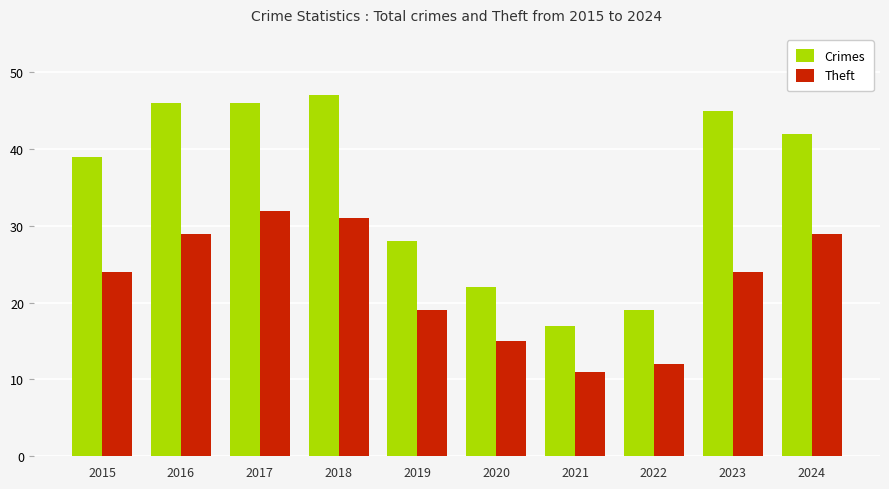

Reading right to left, what are all the values shown in this chart?

Crimes: 42	45	19	17	22	28	47	46	46	39
Theft: 29	24	12	11	15	19	31	32	29	24